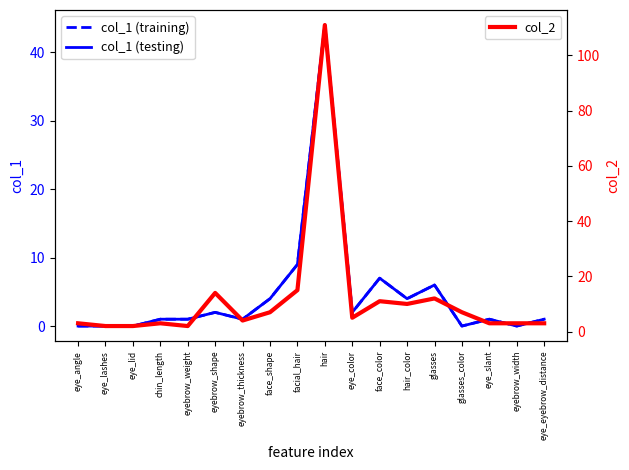

At which label does col_2 first exceed 5?

eyebrow_shape